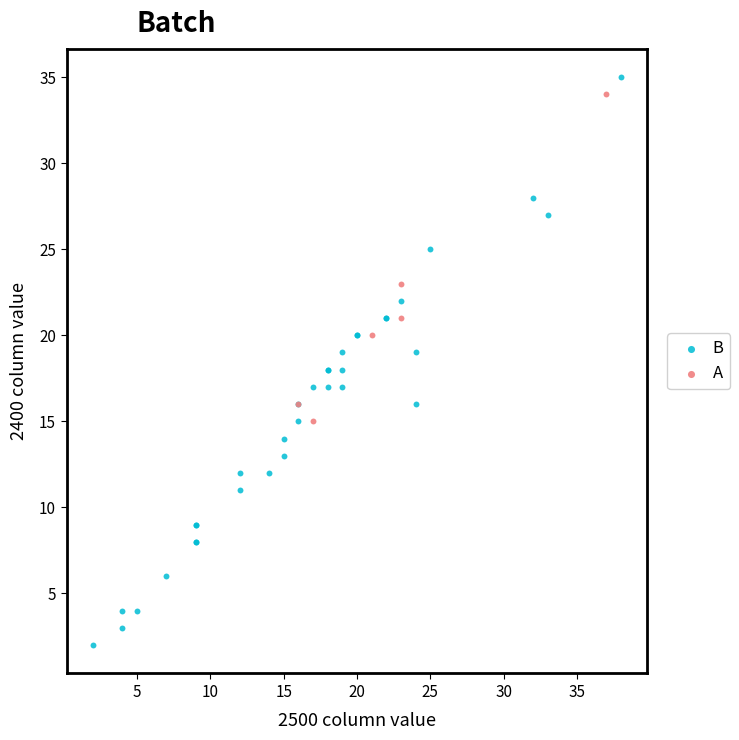

Which series has the largest Y range (max minus min)?

B